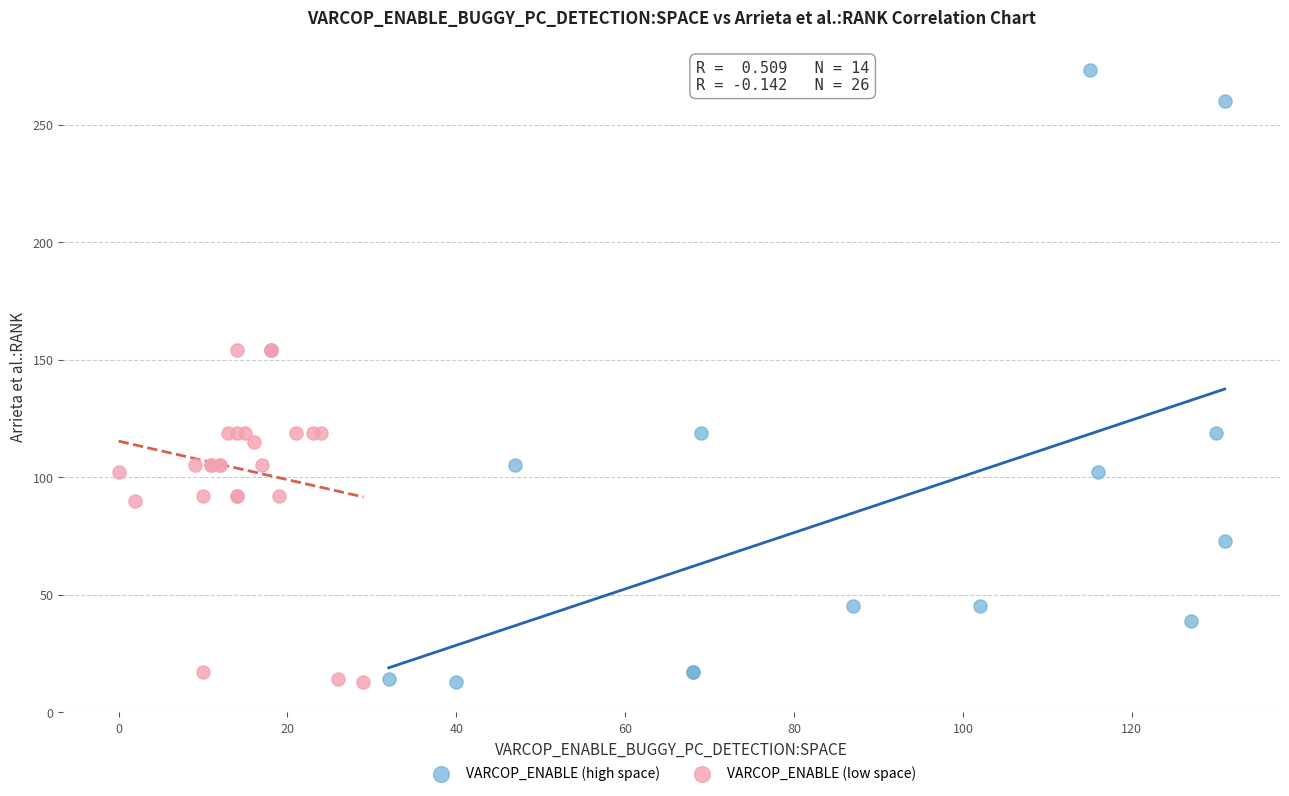

Which series contains the highest Y value?

VARCOP_ENABLE (high space)